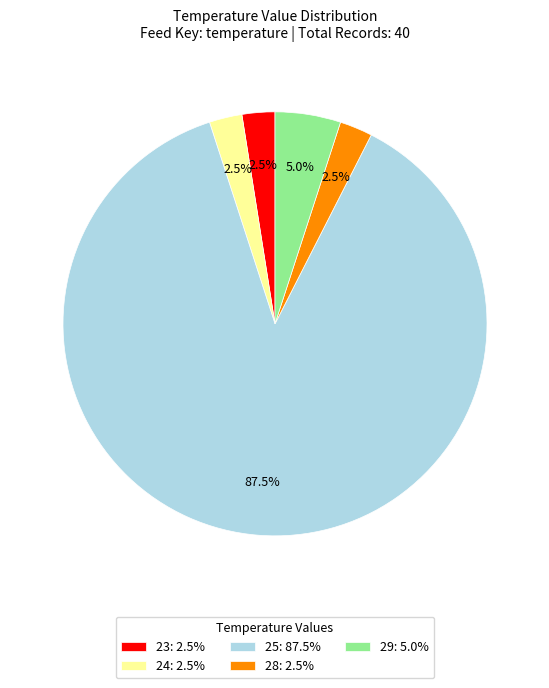

How many segments does this pie chart have?

5